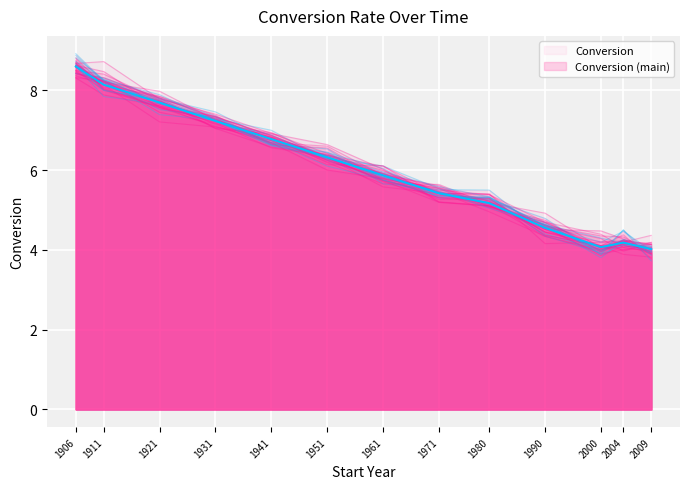

What is the ratio of the value at 1990 to the value at 1980?

0.9